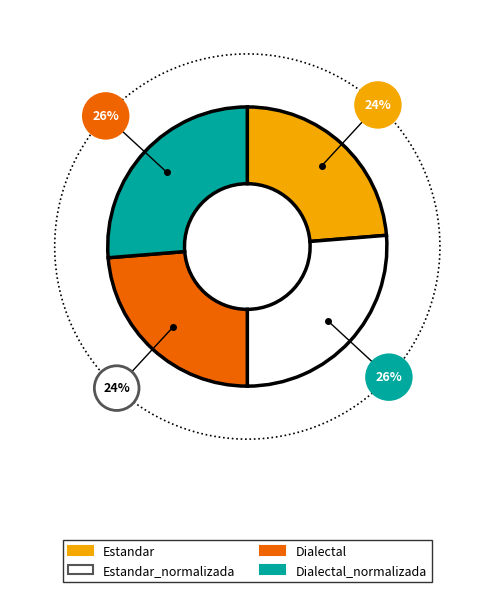

How many segments does this pie chart have?

4